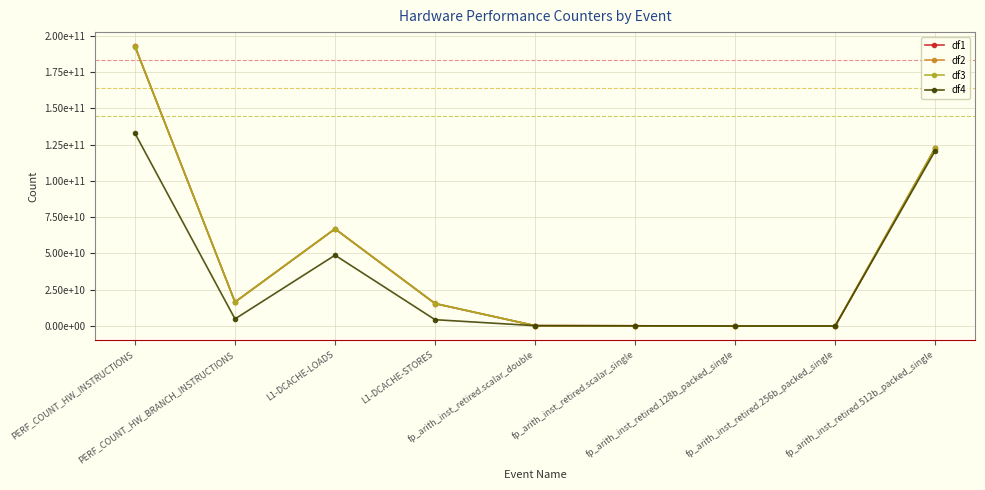

The df2 series shows 15056280.0 at fp_arith_inst_retired.128b_packed_single. True or false?

True